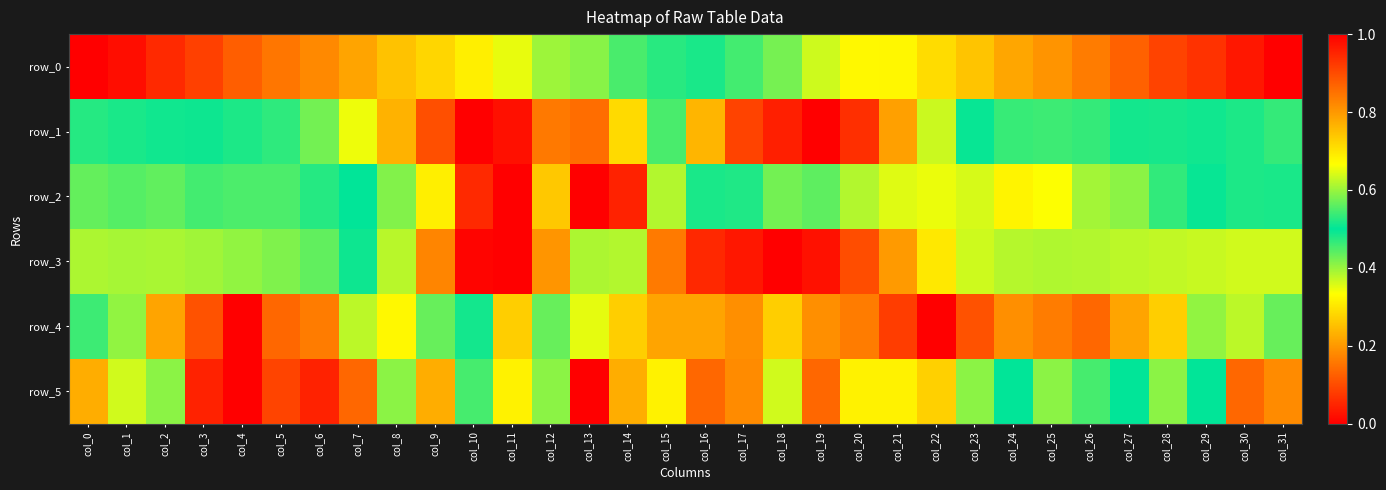

At which label is row_1 closest to 0?

col_10